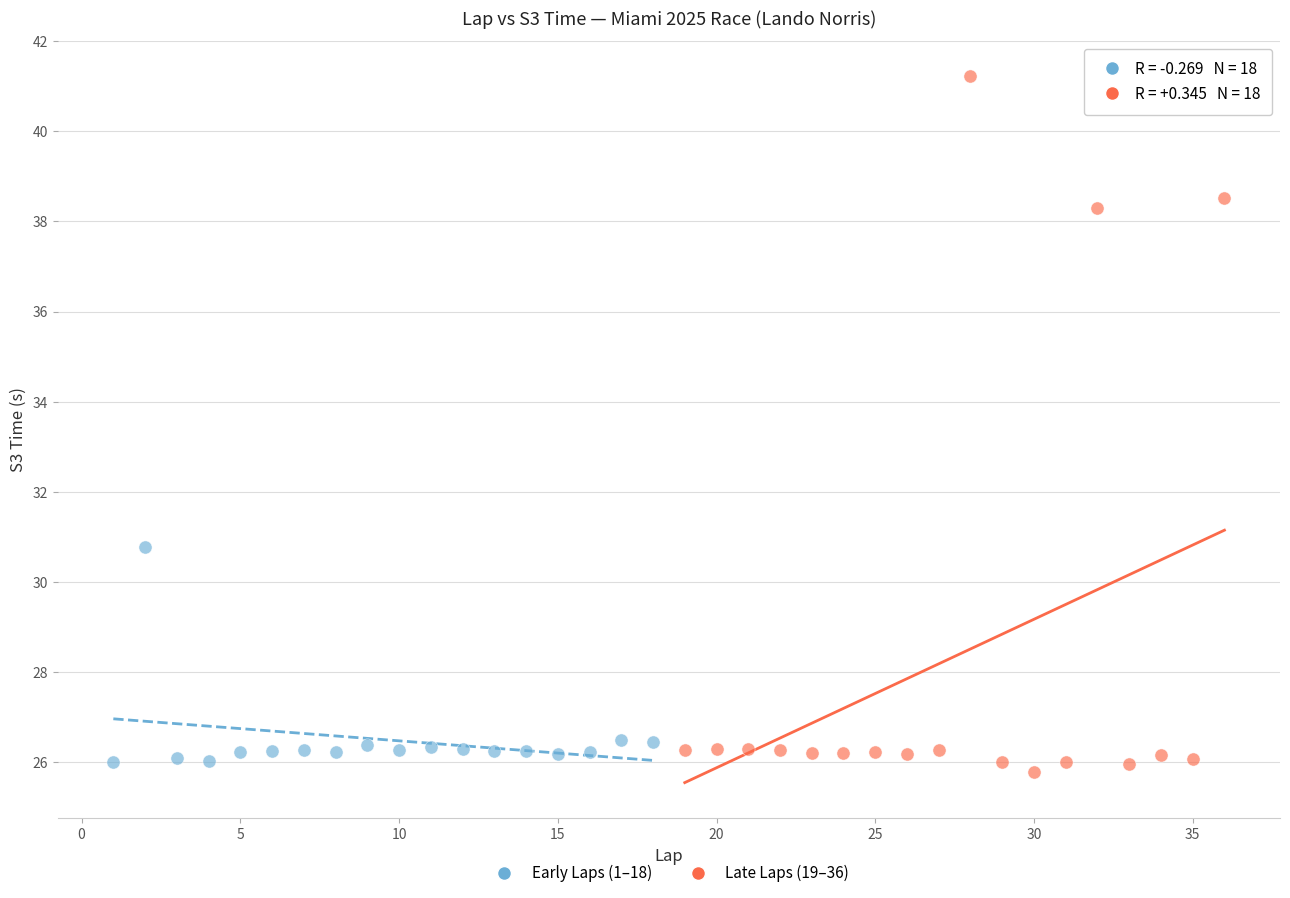

Which series has the largest Y range (max minus min)?

Late Laps (19–36)